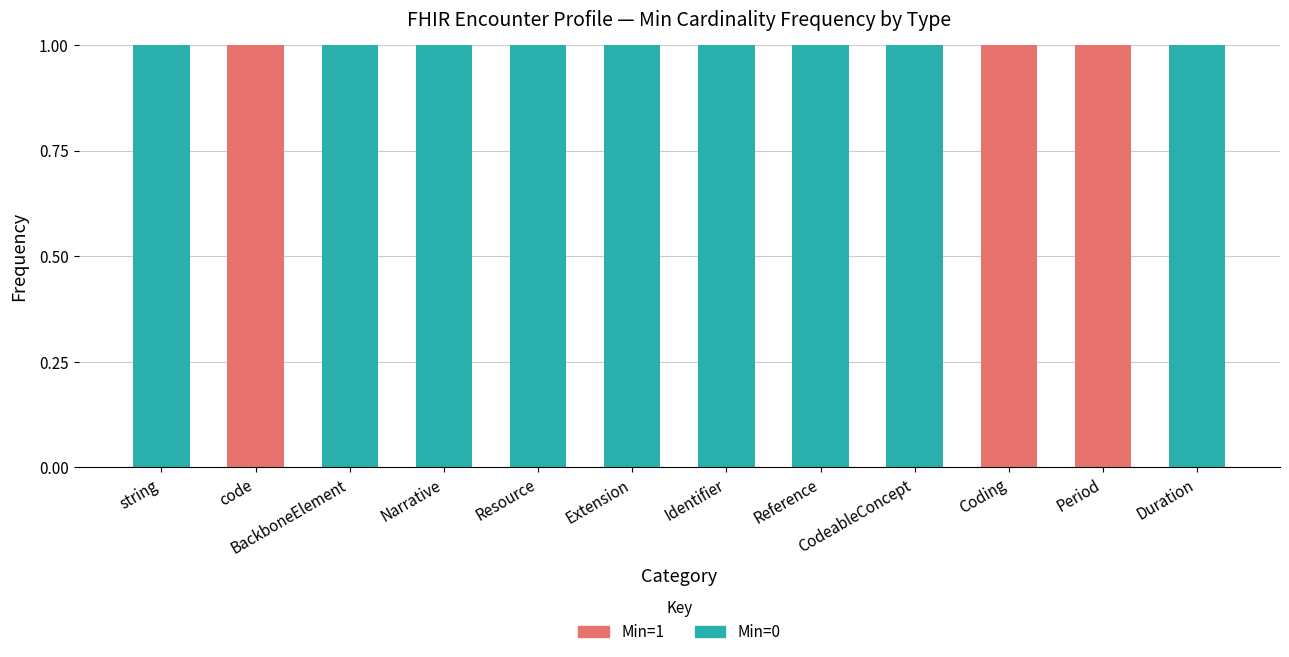

True or false: Min=0 has a value of 1 at string.

True